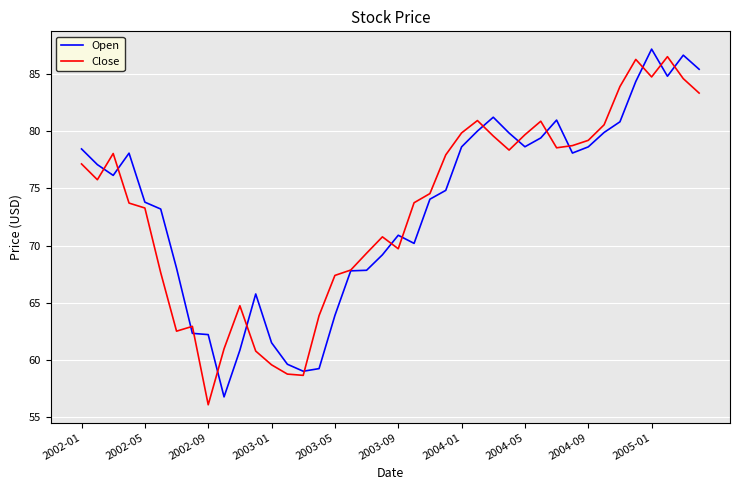

What is the smallest value displayed?

56.1